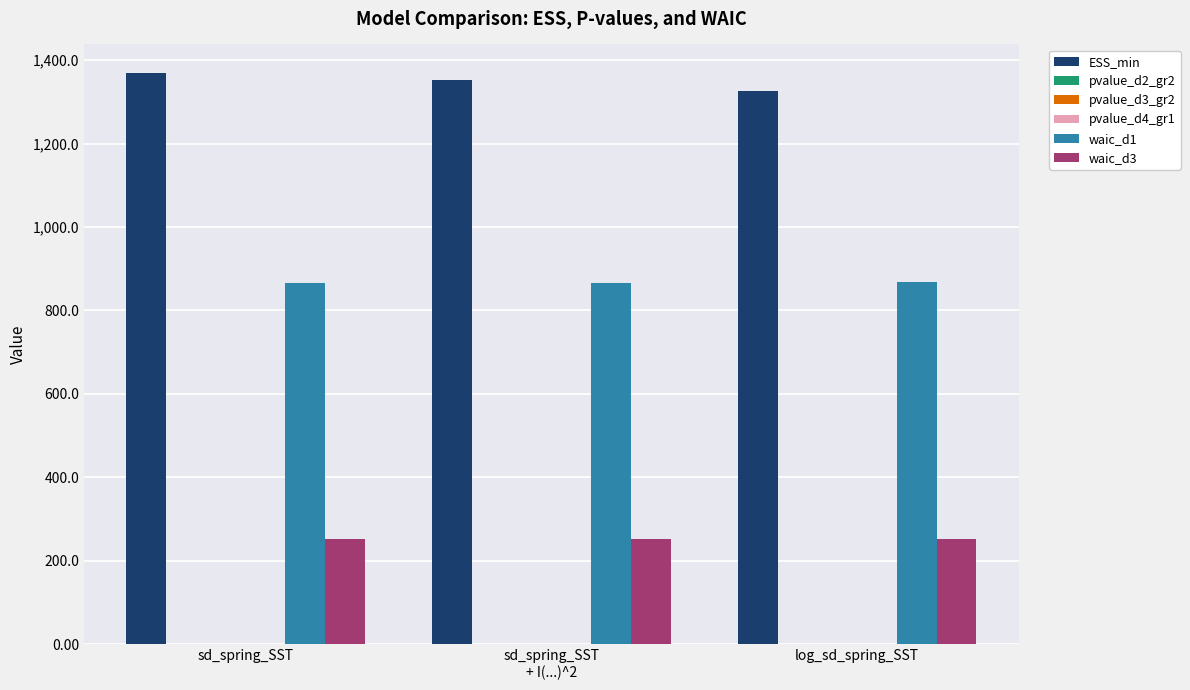

The waic_d3 series shows 251.5 at sd_spring_SST. True or false?

True